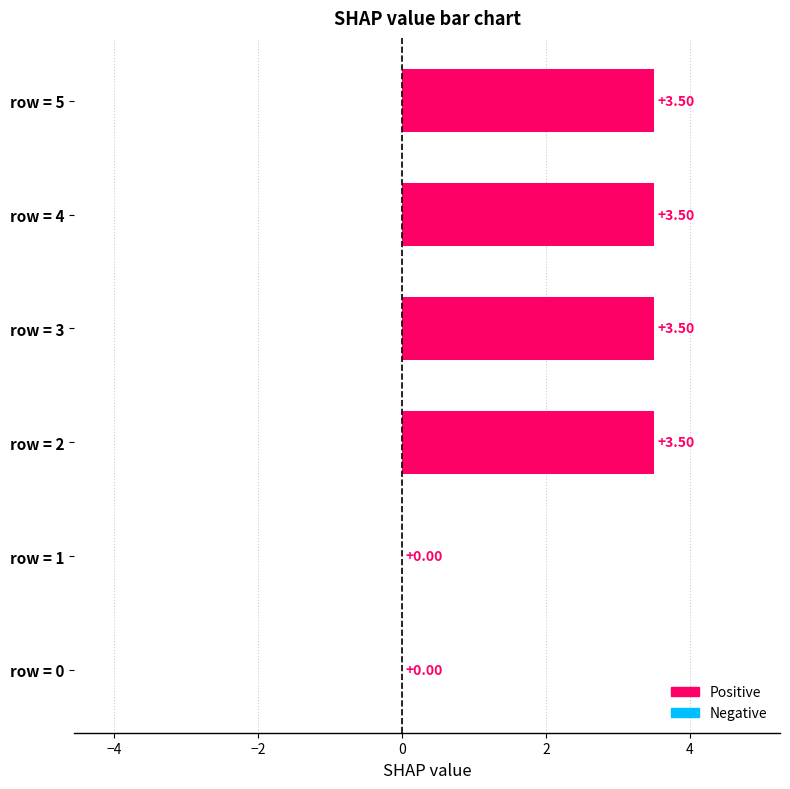

What is the sum of all values?

14.0